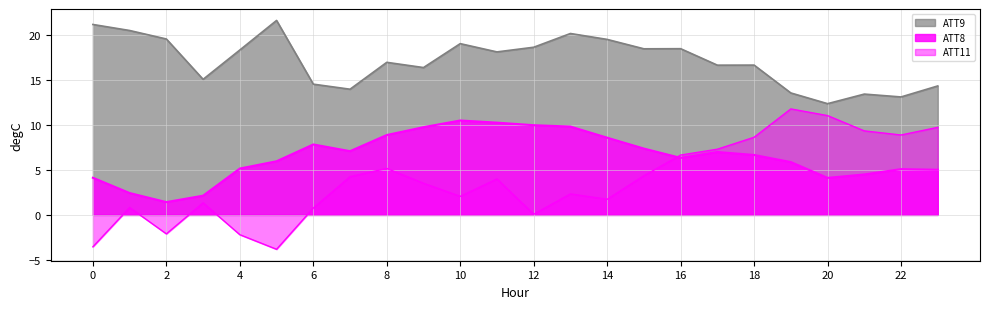

In ATT8, how many points are lower than both neighbors (excluding endpoints)?

4